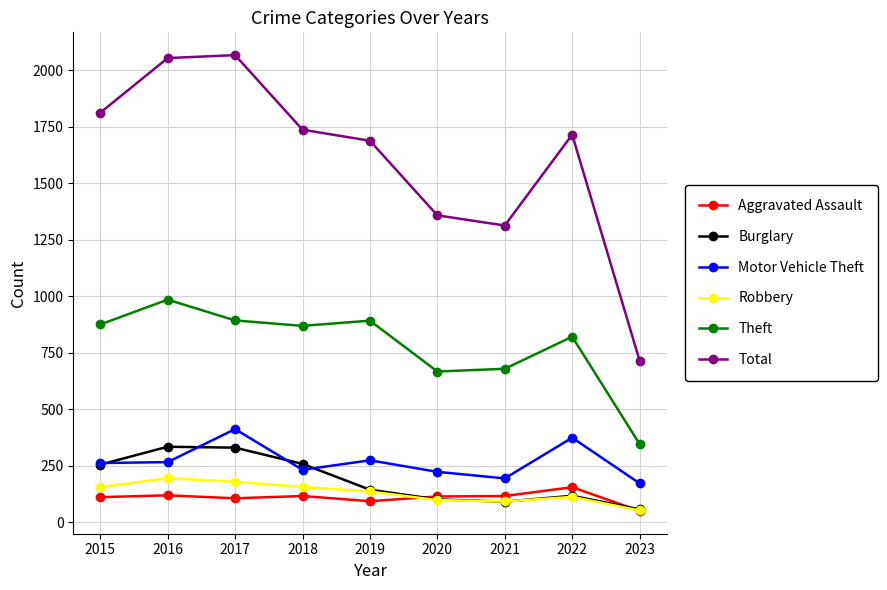

What is the minimum value for Burglary?

56